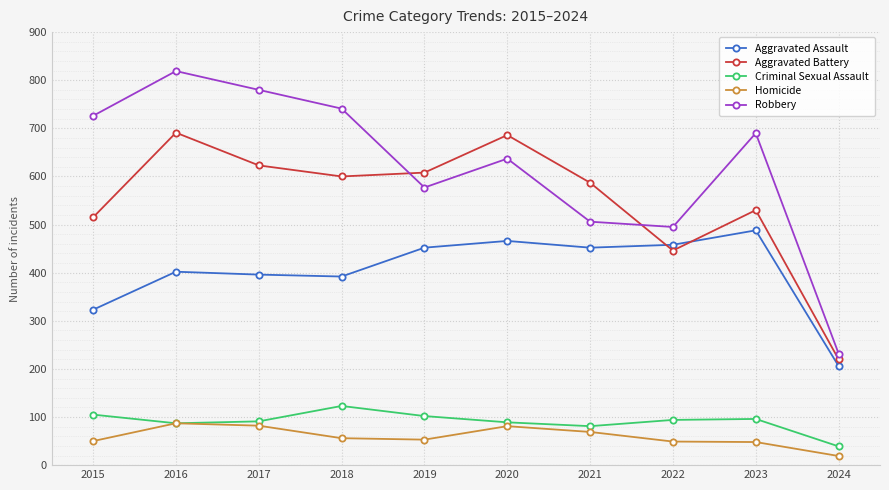

True or false: Aggravated Assault has more than 1 interior local peaks.

True